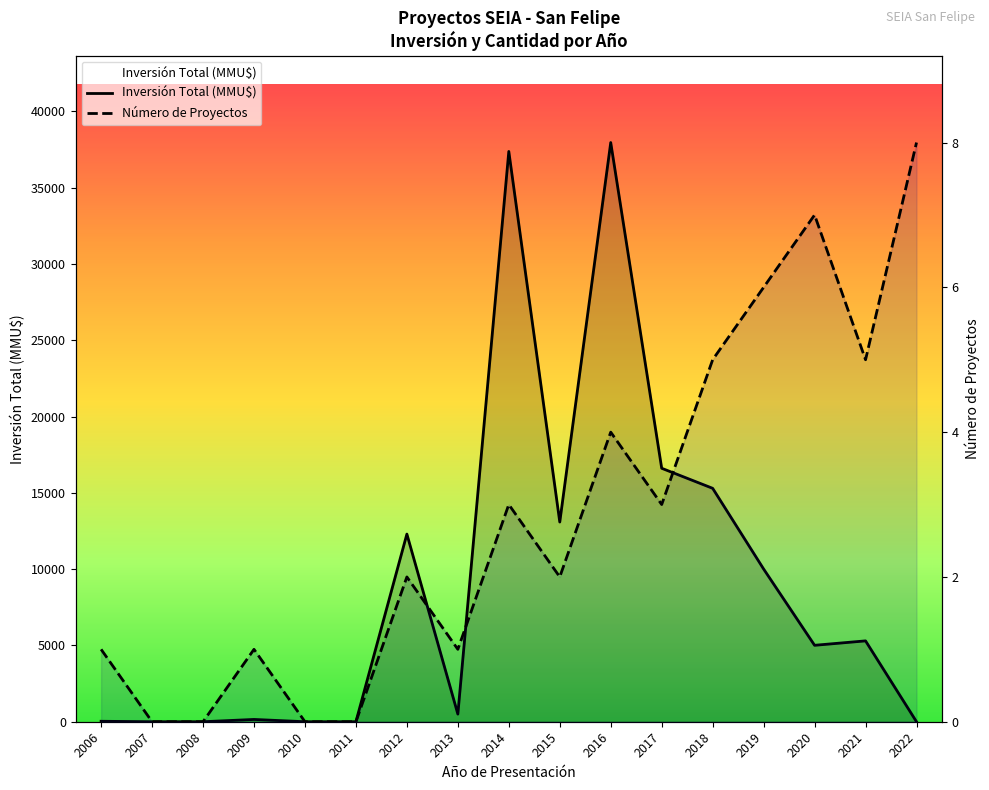

What is the value of the Número de Proyectos point at the 16th from the left?

5